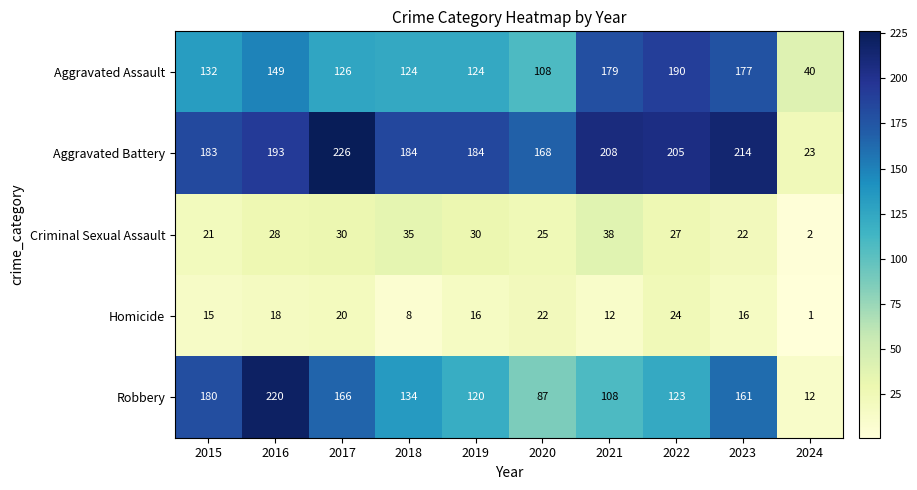

Which series has the largest total across all categories?

Aggravated Battery